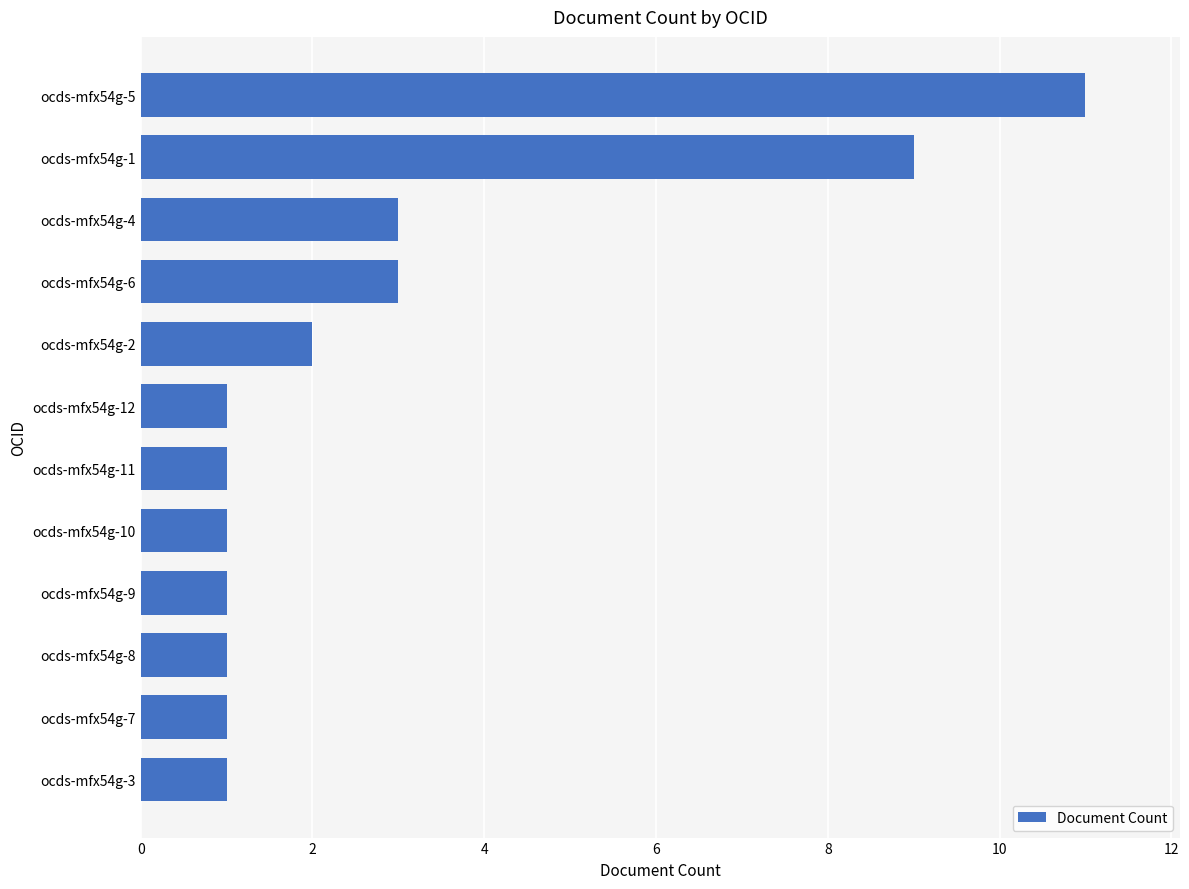

Between ocds-mfx54g-5 and ocds-mfx54g-1, which is larger?

ocds-mfx54g-5